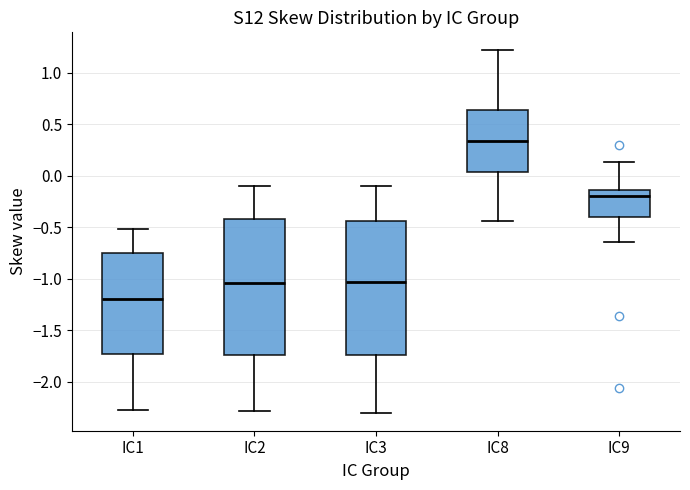

Which box has the highest median line?

IC8